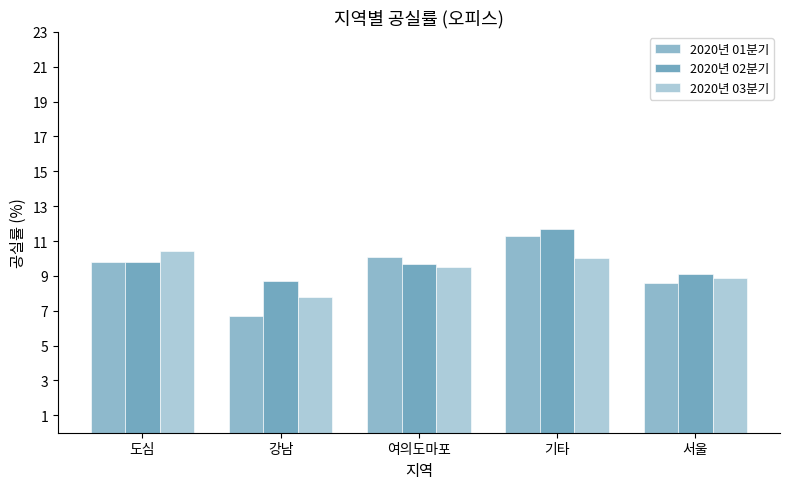

What are all the series names shown in the legend?

2020년 01분기, 2020년 02분기, 2020년 03분기